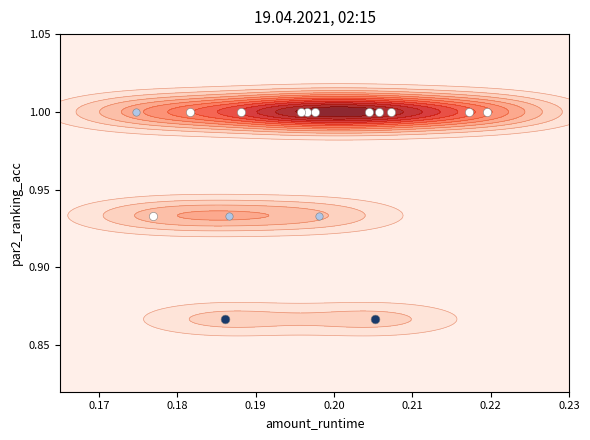

The value of 14 at 1 is 1.0. True or false?

True